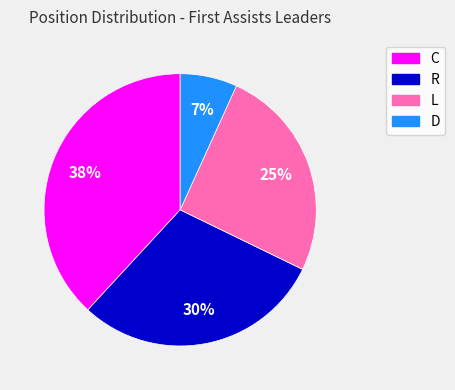

Rank the categories by value from highest to lowest.

C, R, L, D